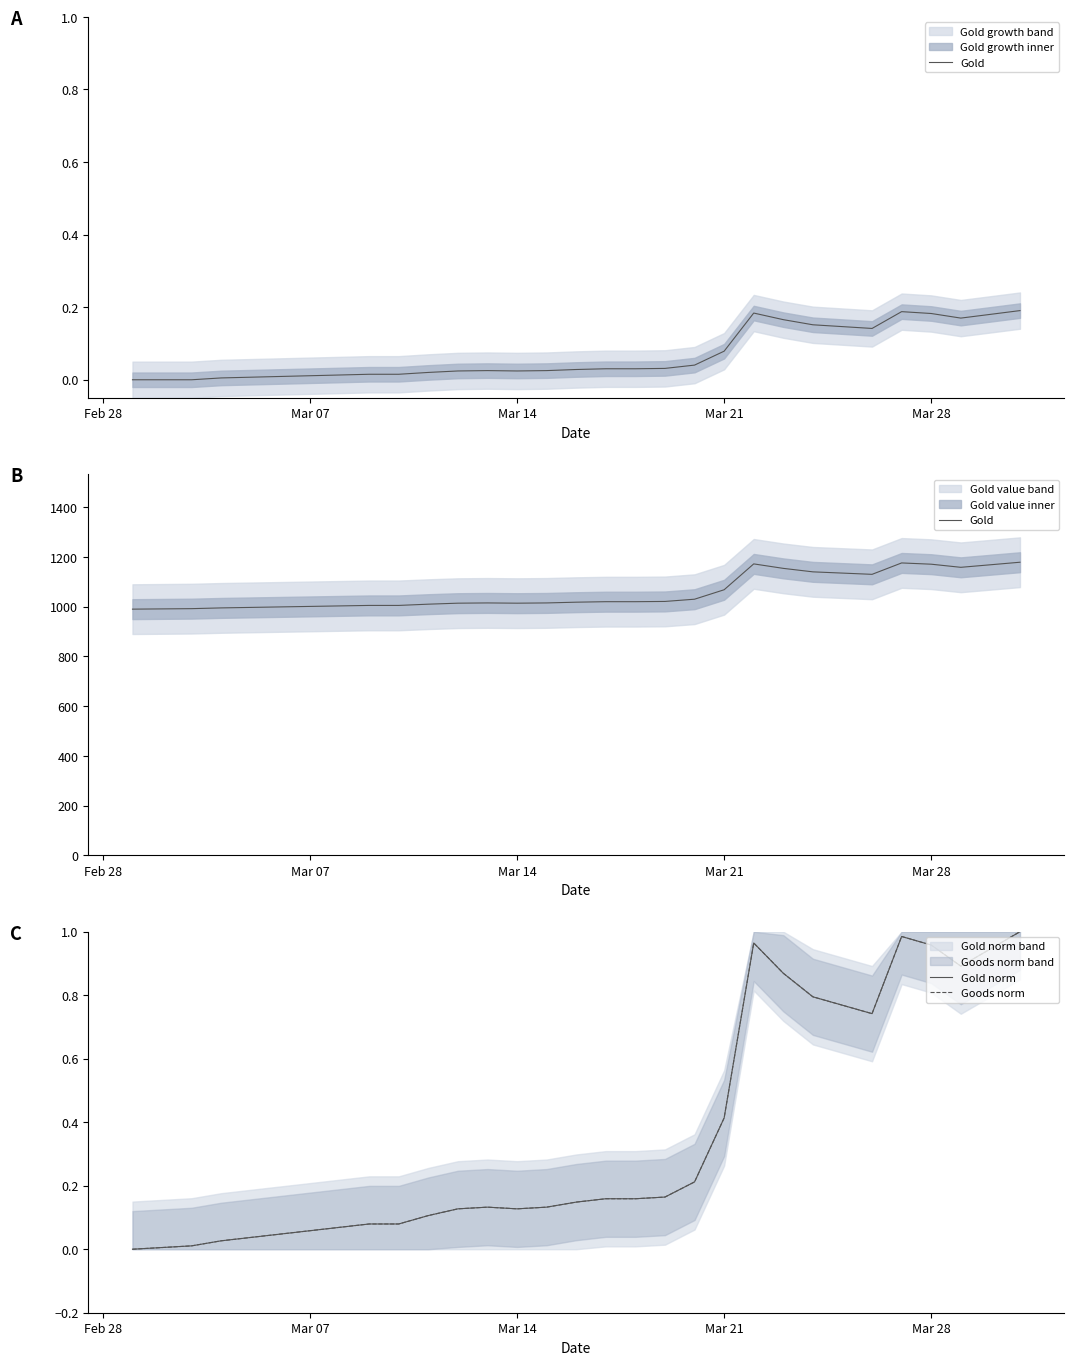

True or false: Gold norm and Goods norm cross at least once.

False